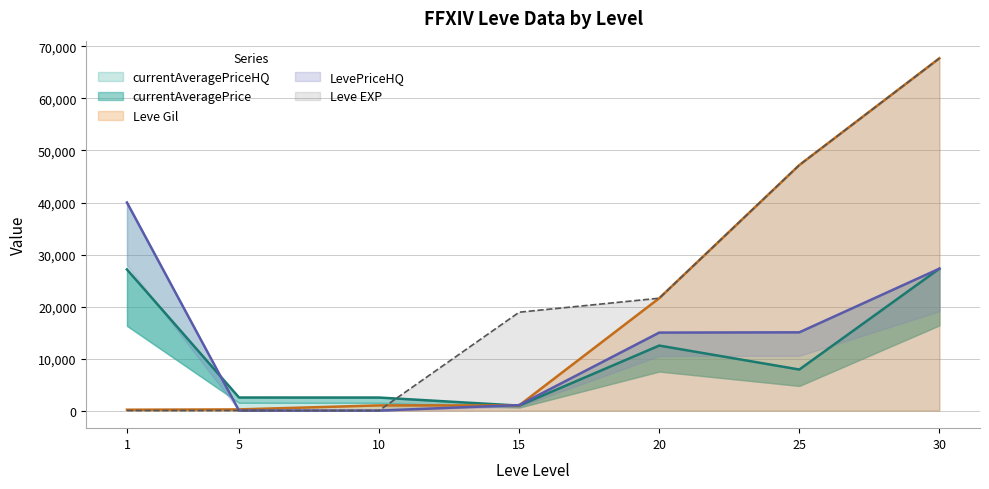

What is the approximate value of Leve Gil at 20?

21600